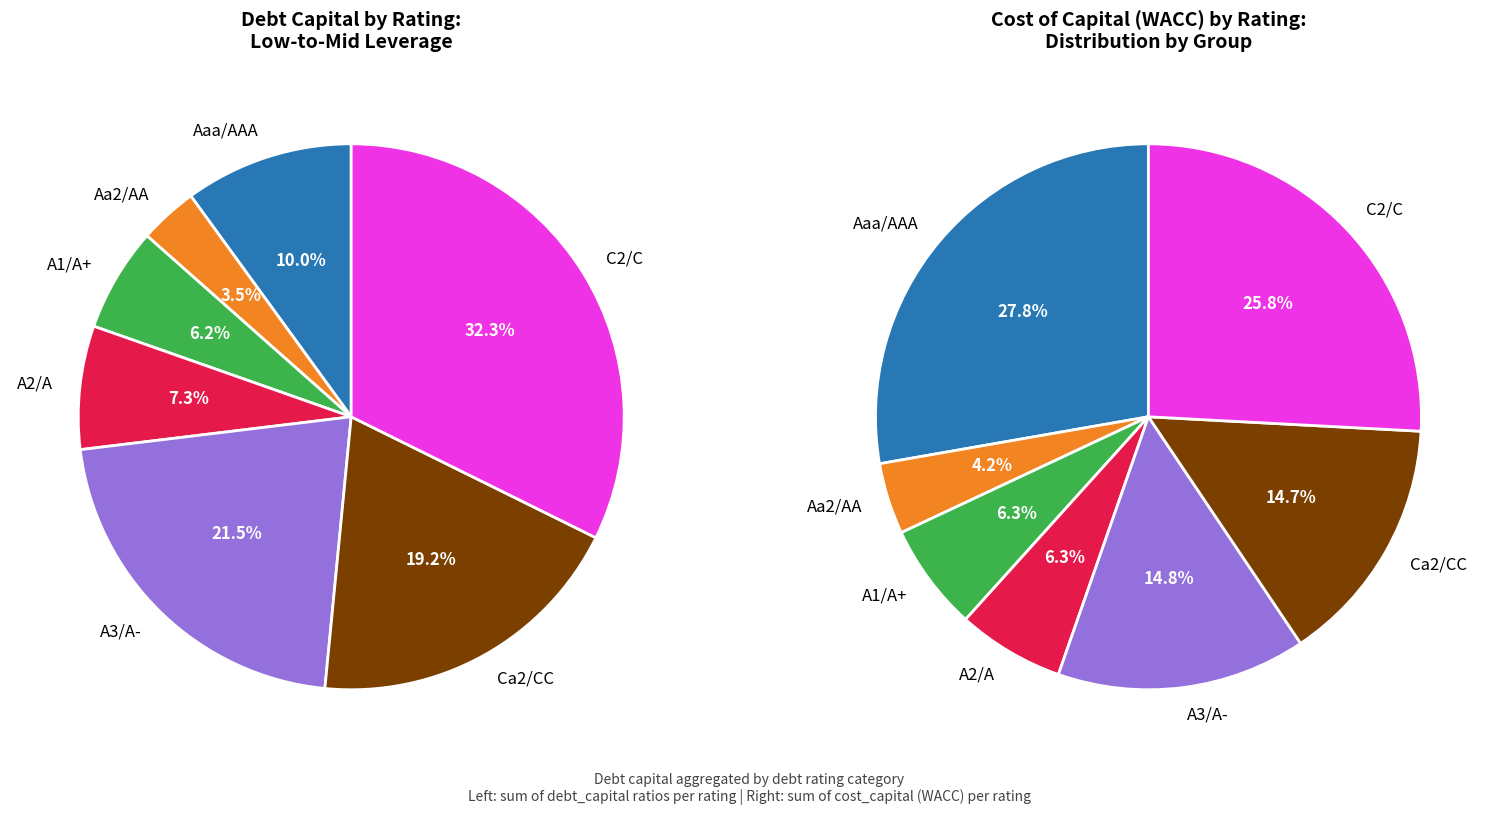

To the nearest percent, what is the average slice percentage?

14%